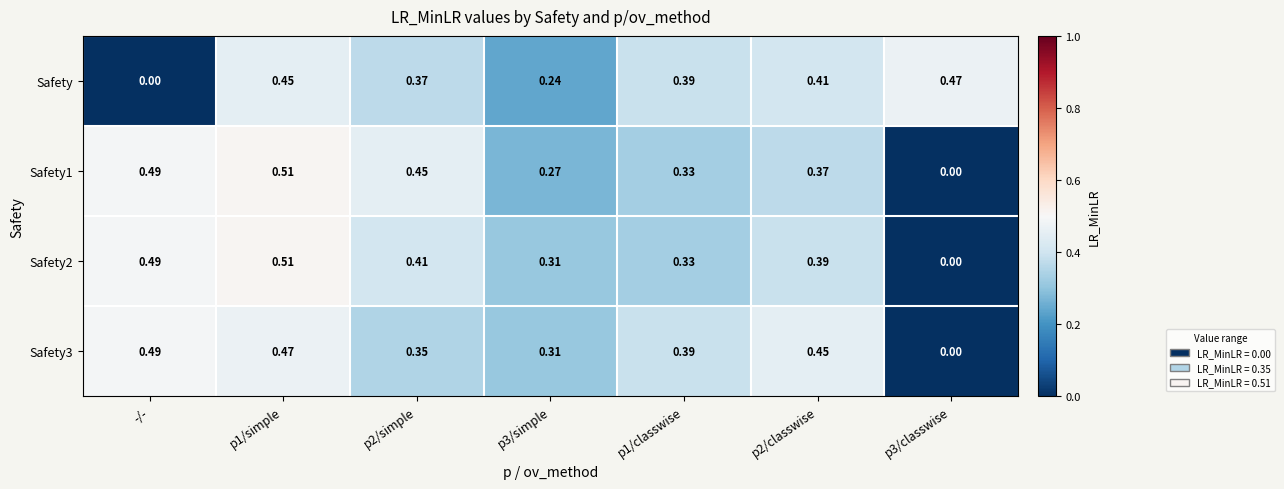

What is the spread (max minus min) of values at p2/classwise?

0.1